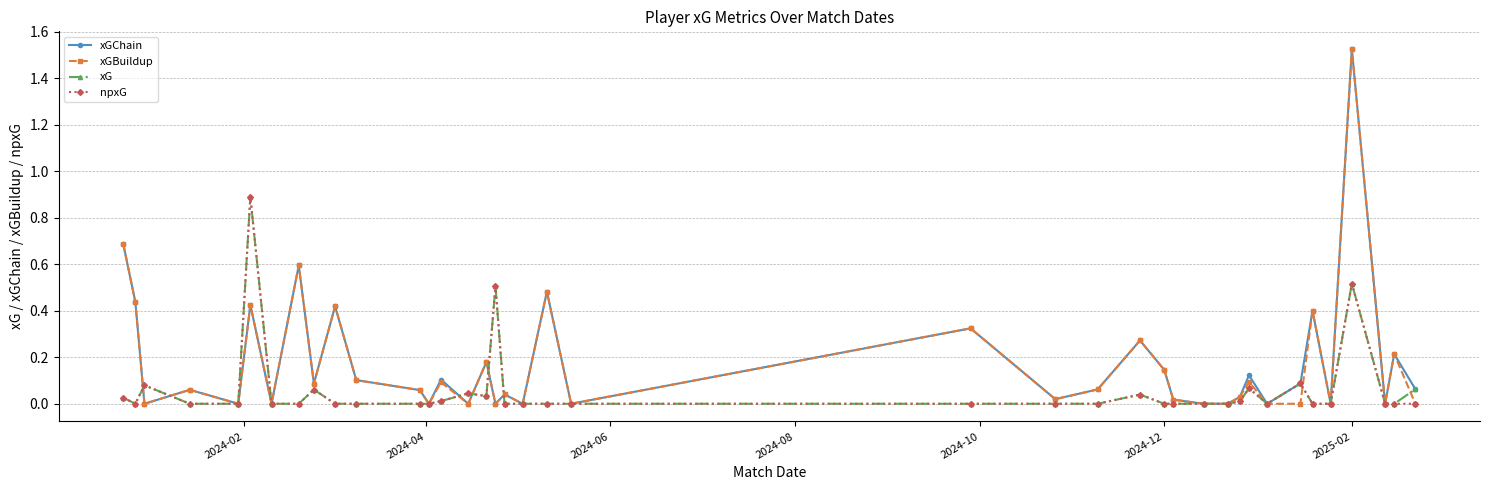

True or false: npxG has more than 1 interior local peaks.

True